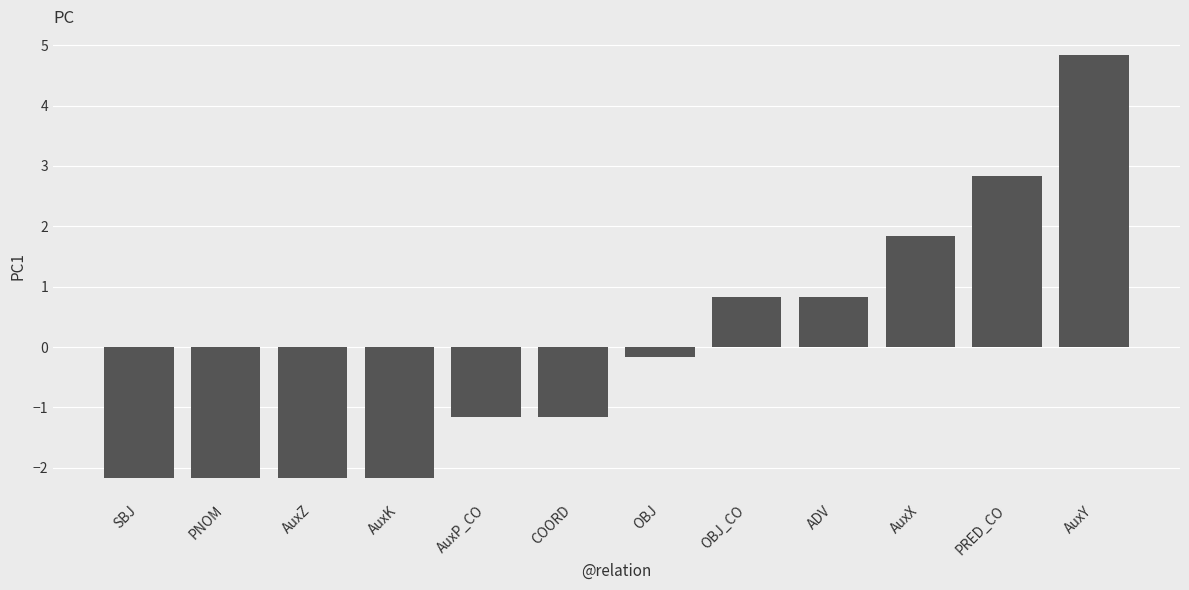

Where does the data first go above 0?

OBJ_CO